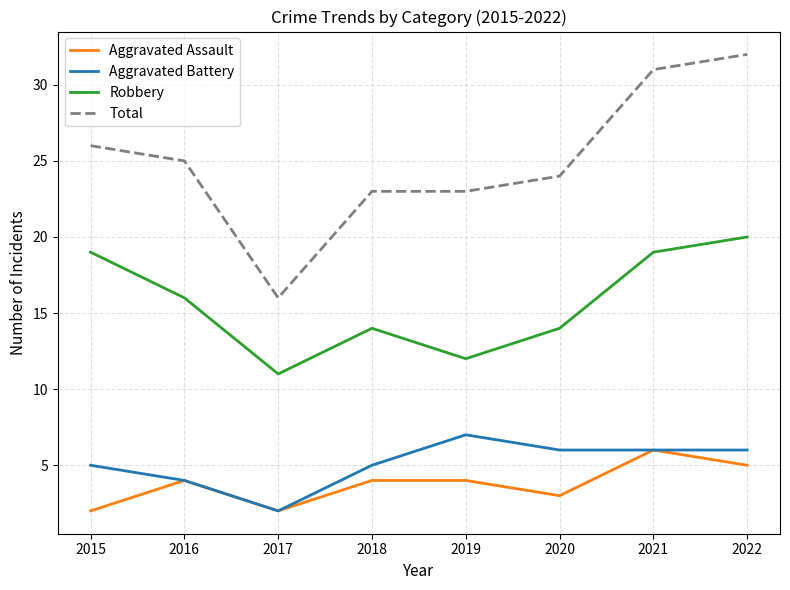

What is the highest value of the Robbery series?

20